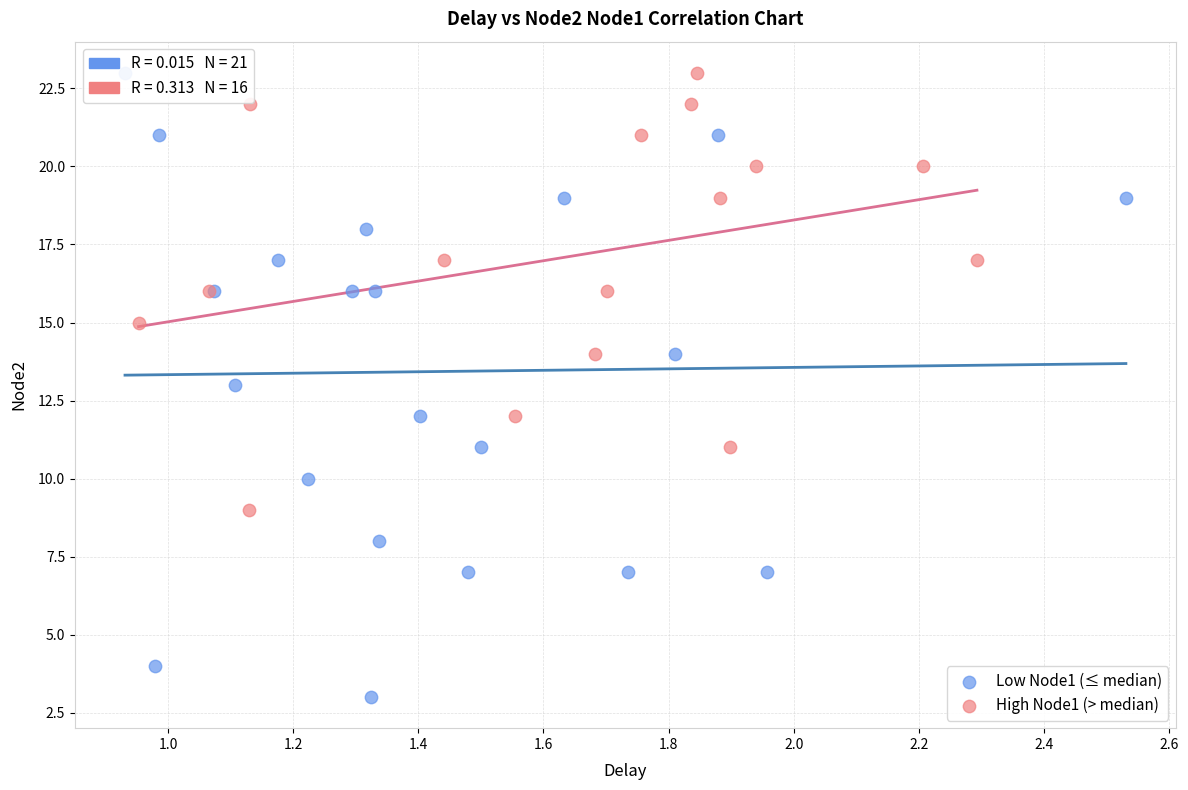

Which series has the widest spread of Y values?

Low Node1 (≤ median)